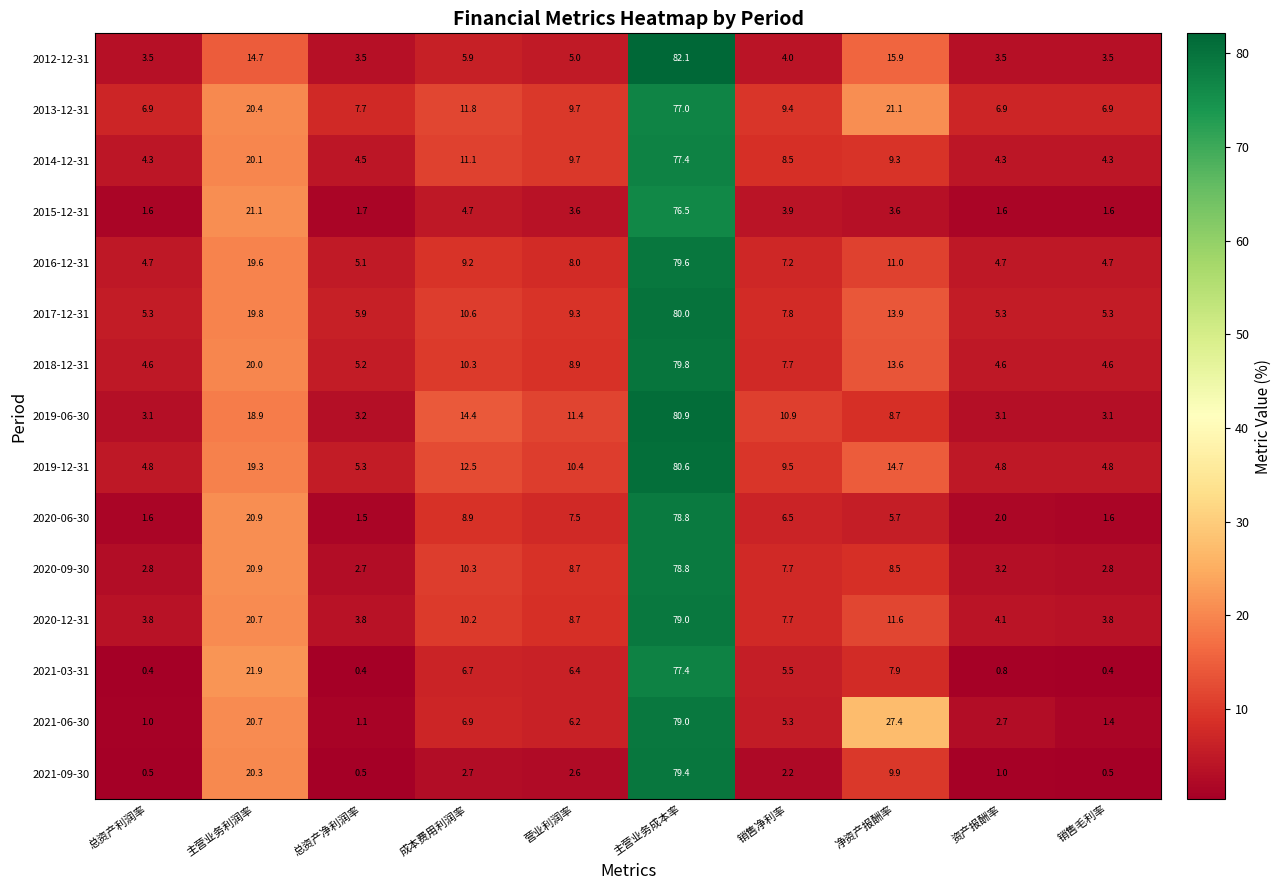

What is the sum of all 2021-03-31 values?

127.8